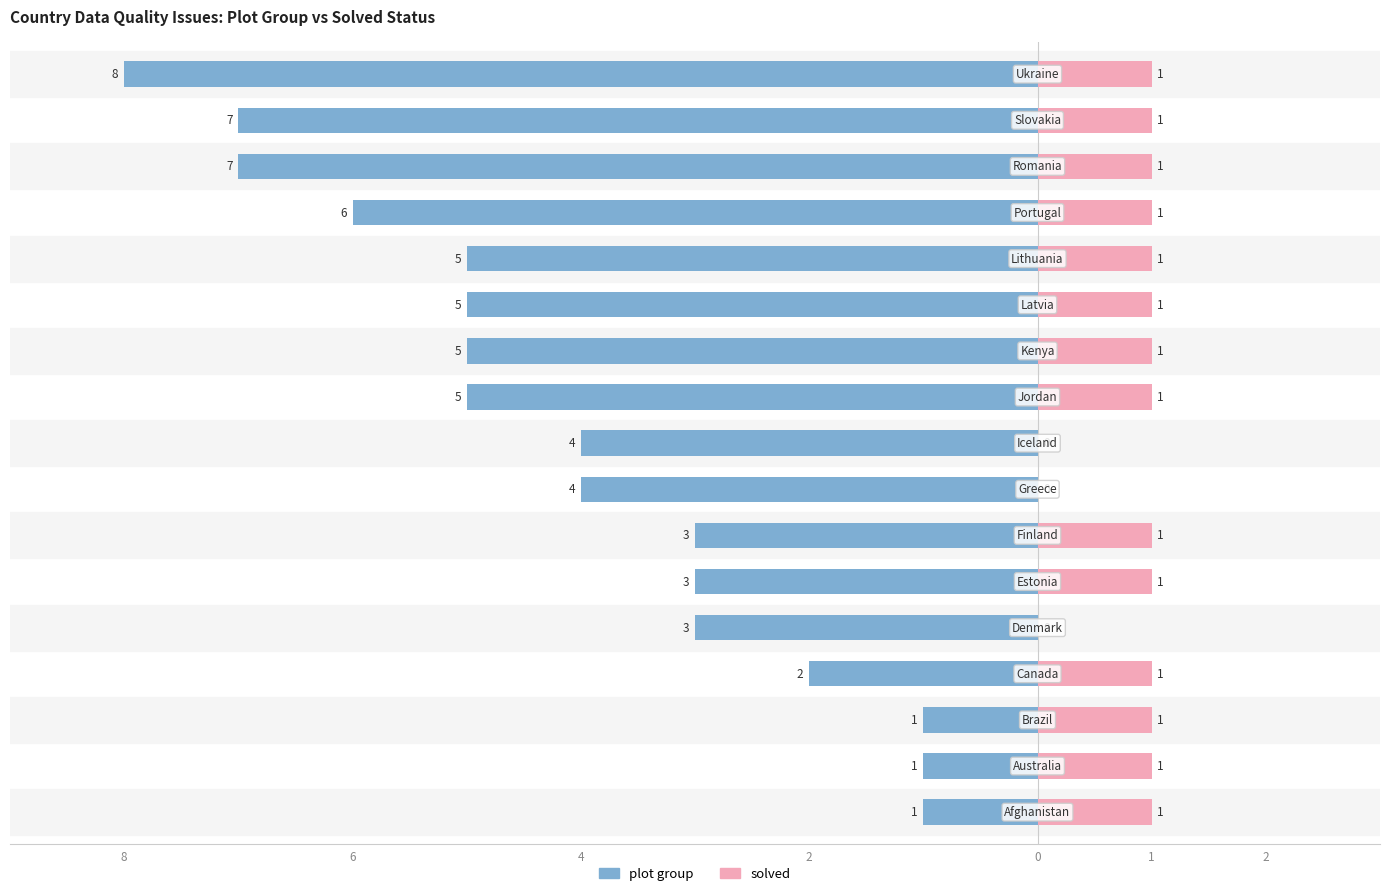

At how many categories does at least one series exceed -1?

17